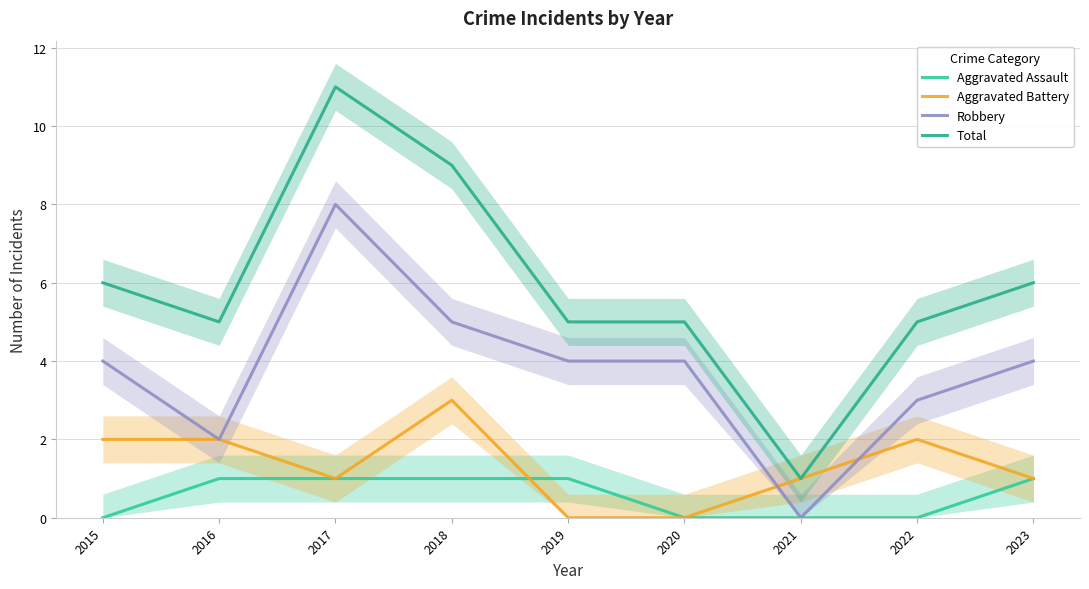

Is it true that Total equals 5 at 2022?

True